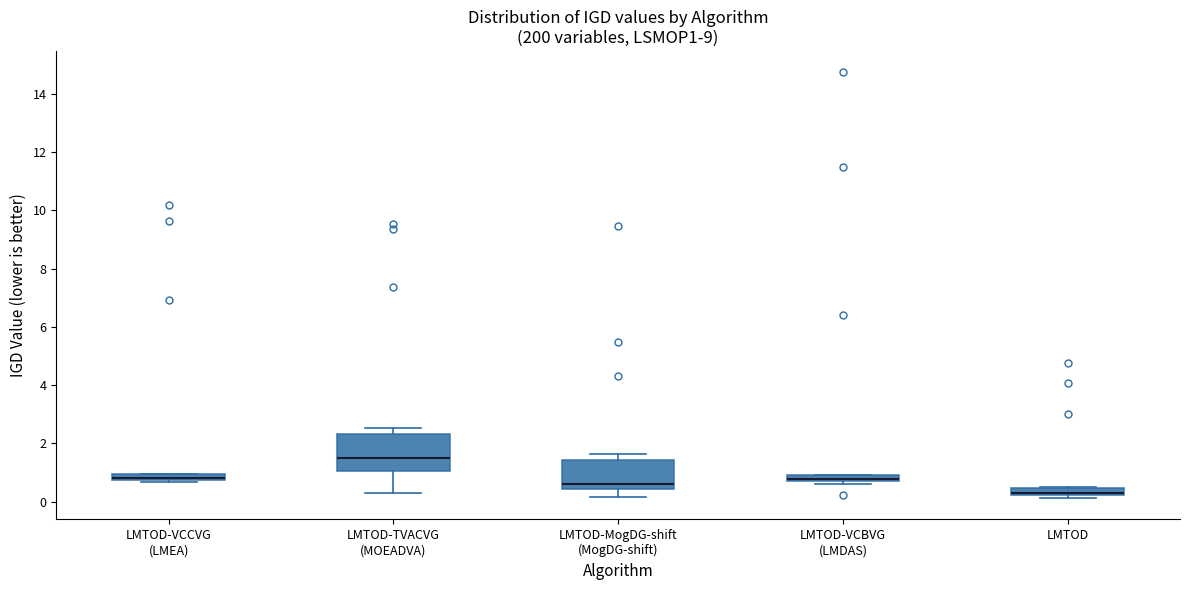

Where is the upper edge of the box for LMTOD on the y-axis? The values are not printed on the chart, so give them approximately, as read against the axis.

0.4